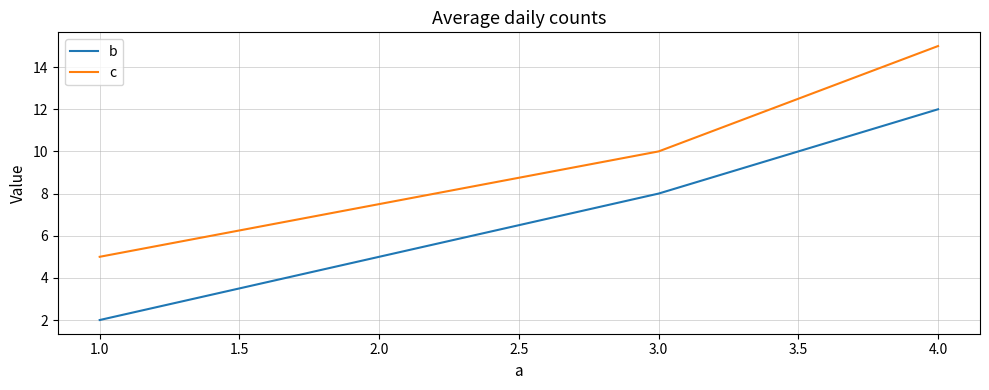

How many distinct data groups are displayed?

2